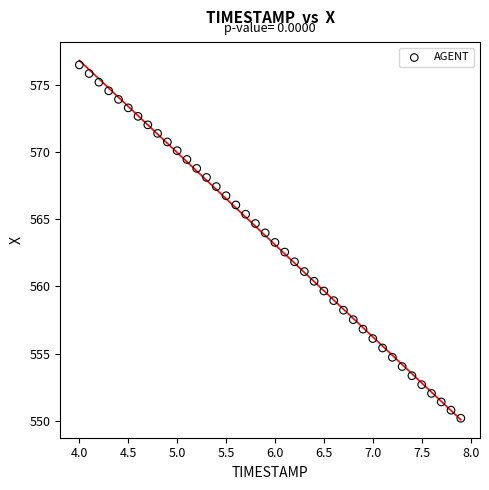

What is the range of X values (max minus min)?

3.9